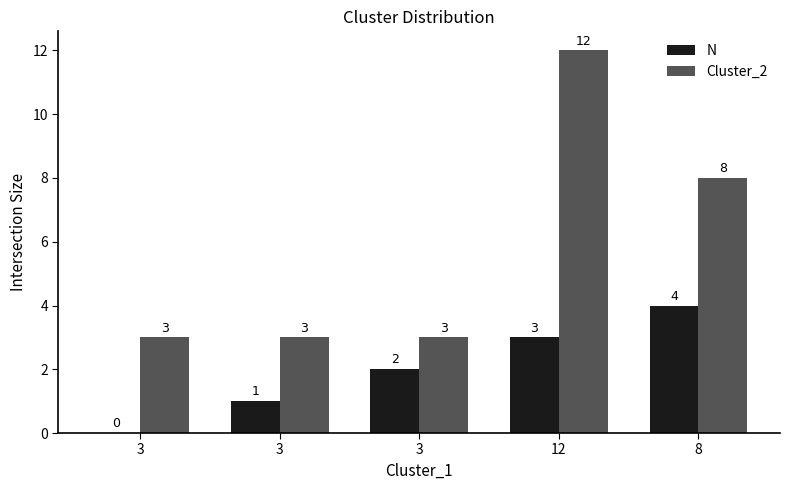

What is the label of the 1st bar from the left?

3